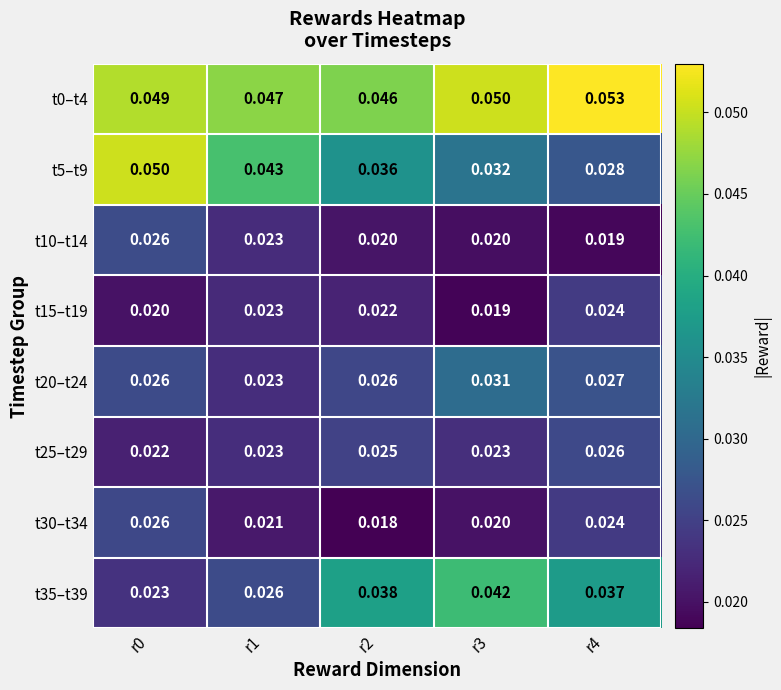

Is the value of t15–t19 at r4 greater than the value of t20–t24 at r1?

Yes